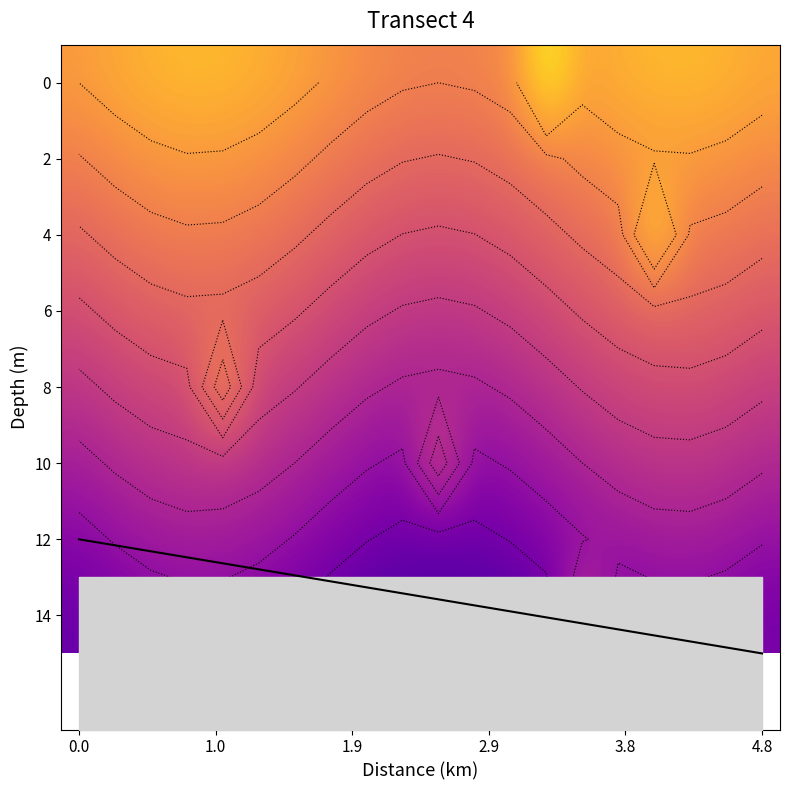

What is the smallest value displayed?

0.2